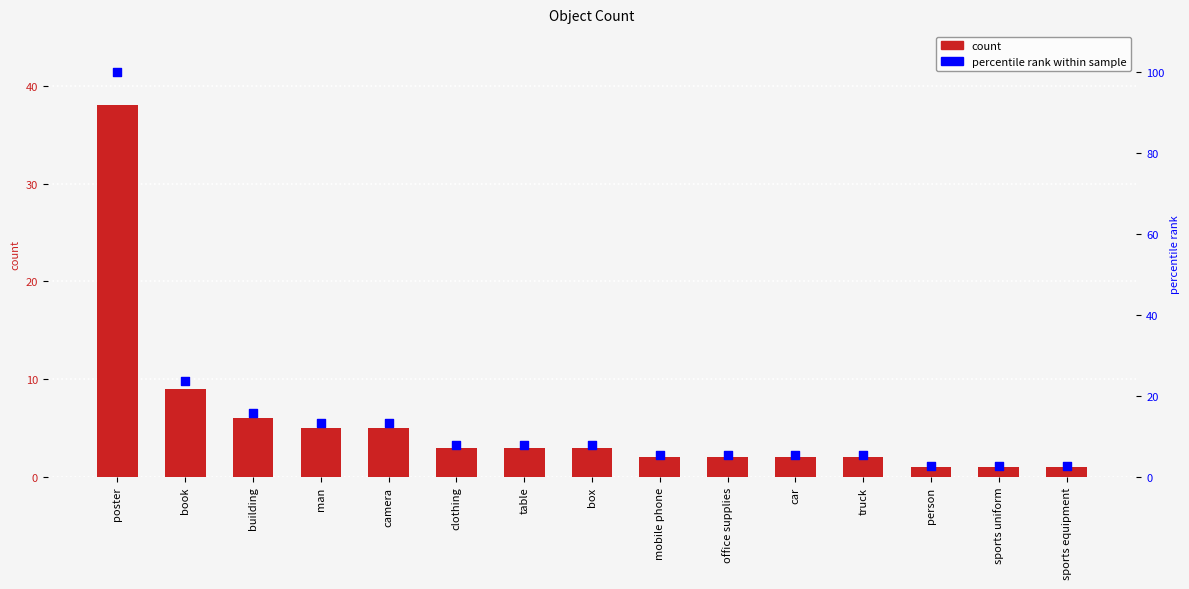

What is the total value across all series at poster?

138.0